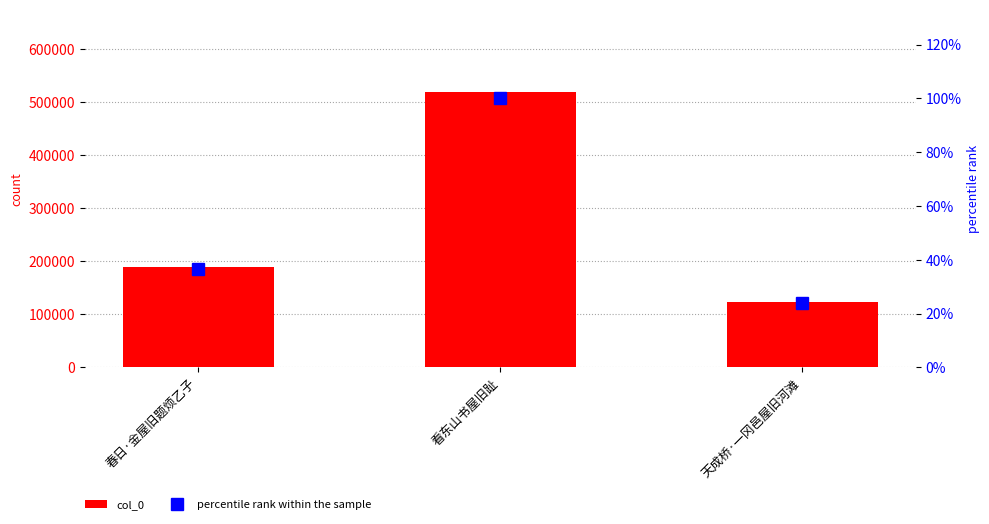

What are all the series names shown in the legend?

col_0, percentile rank within the sample